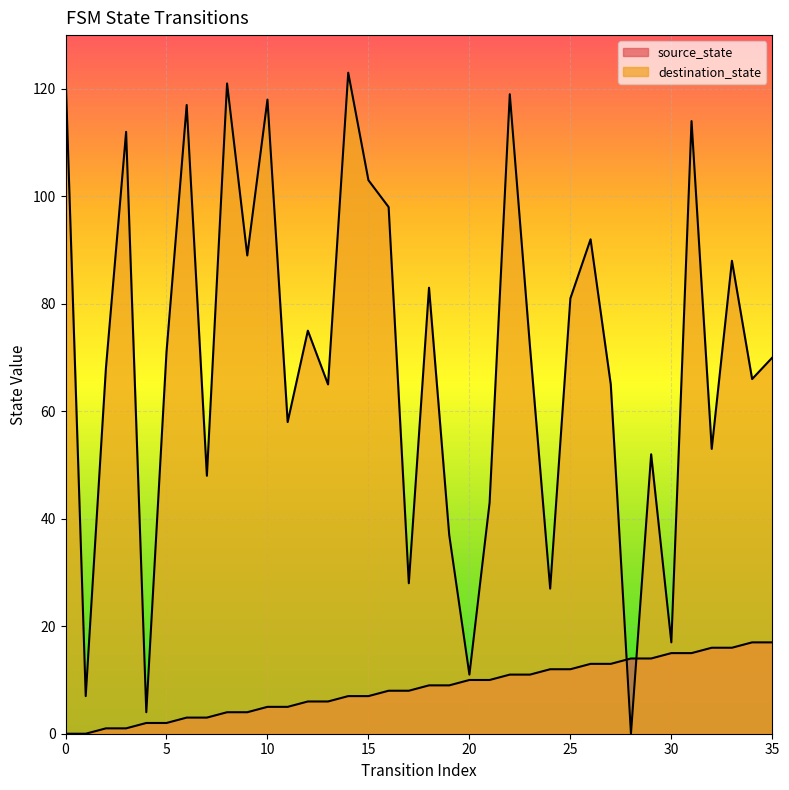

The value of source_state at 28 is 14. True or false?

True